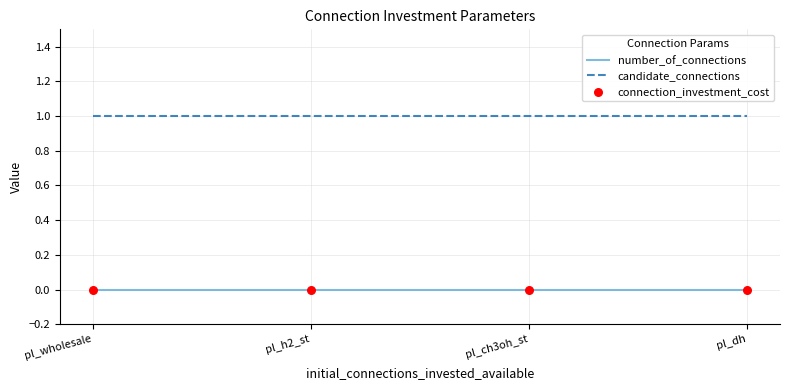

Which series has the largest total across all categories?

candidate_connections